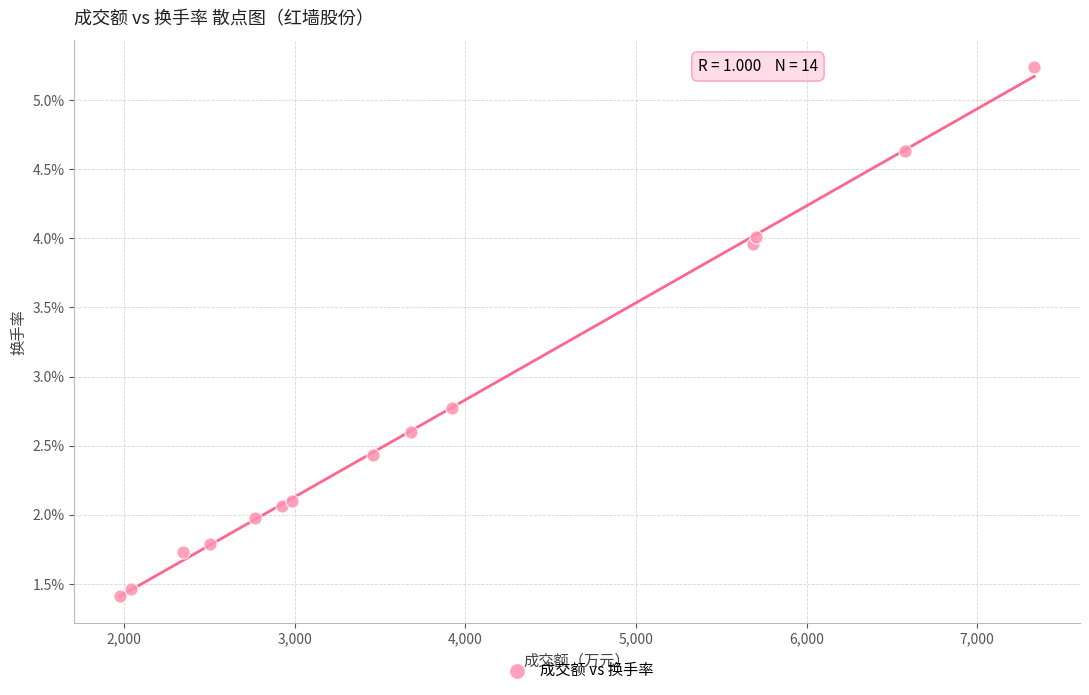

What Y value in the scatter plot is closest to 3?

2.8